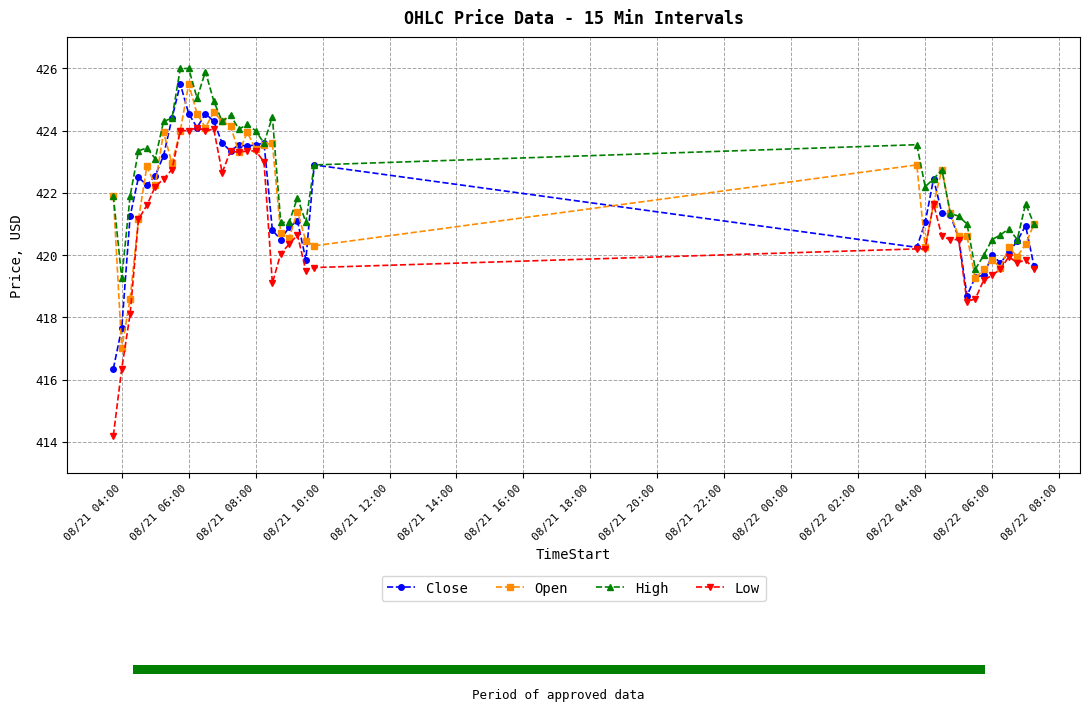

True or false: High has more than 2 points higher than both neighbors.

True